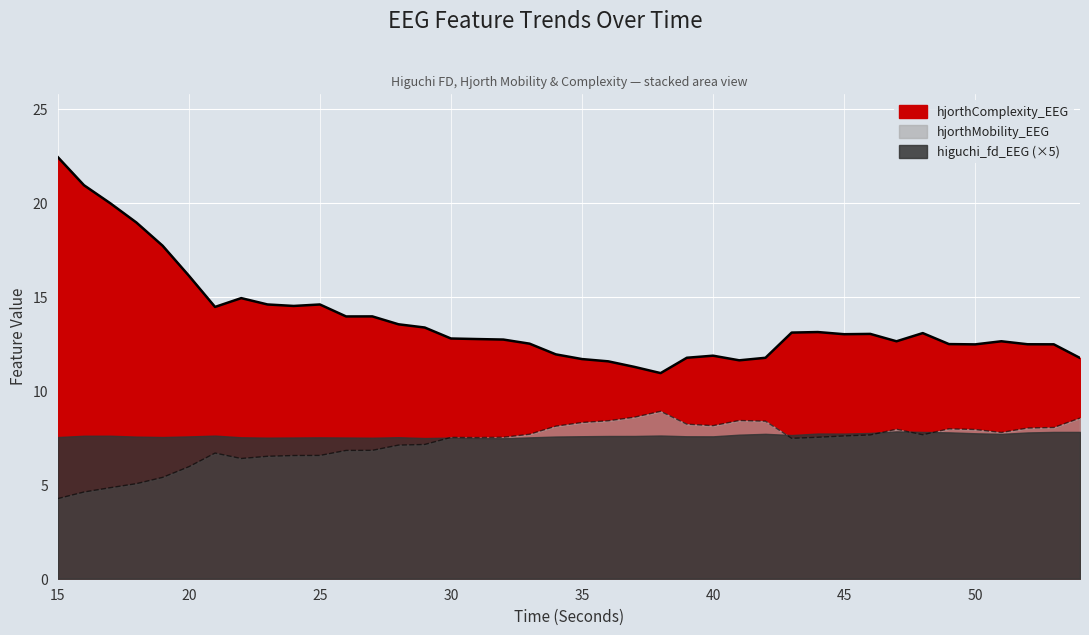

Between 27 and 26, which is larger?

27